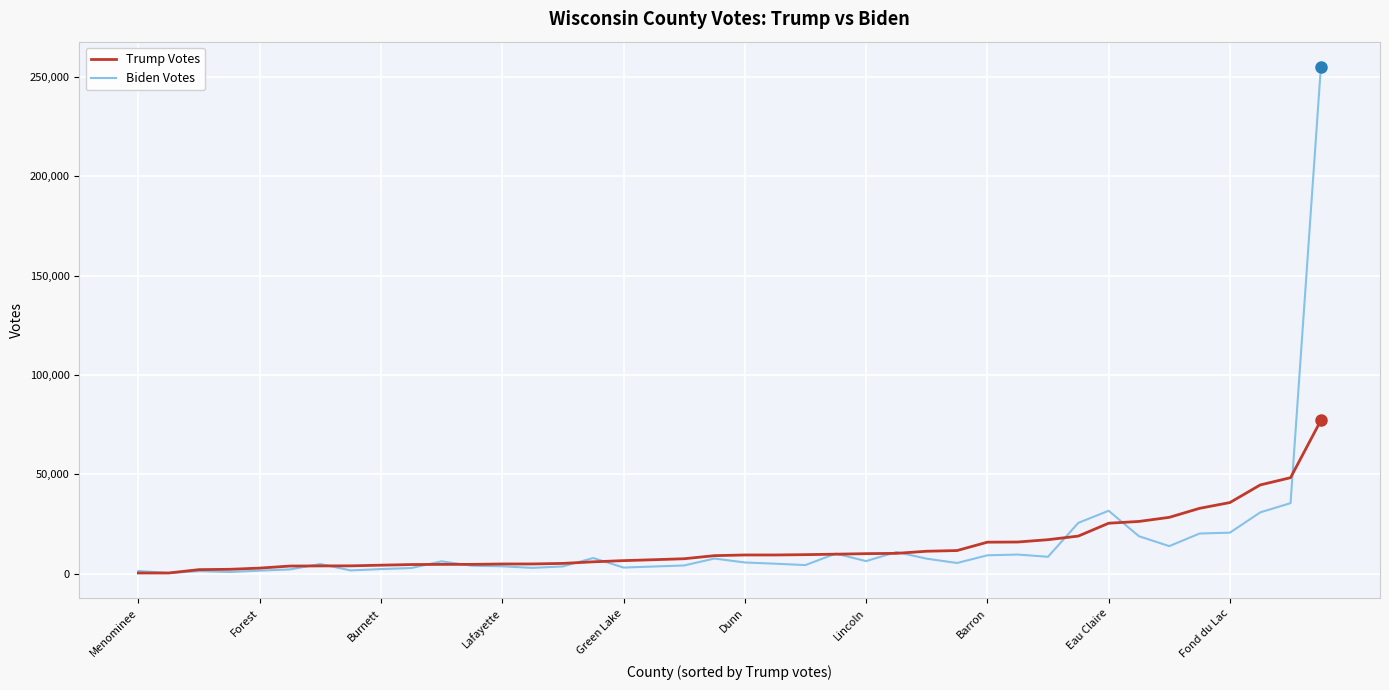

What is the maximum value shown in the chart?

255088